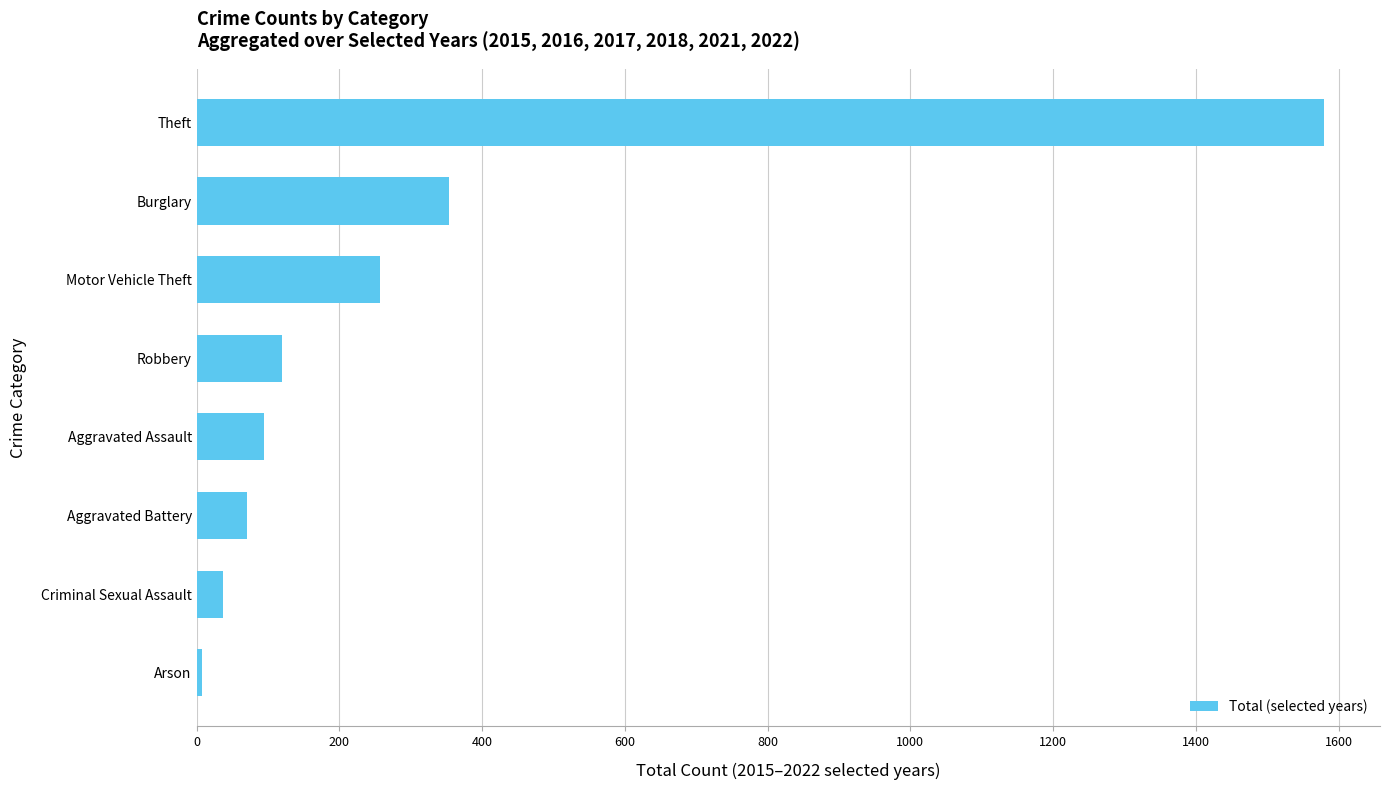

What is the difference between the second highest and second lowest values?

317